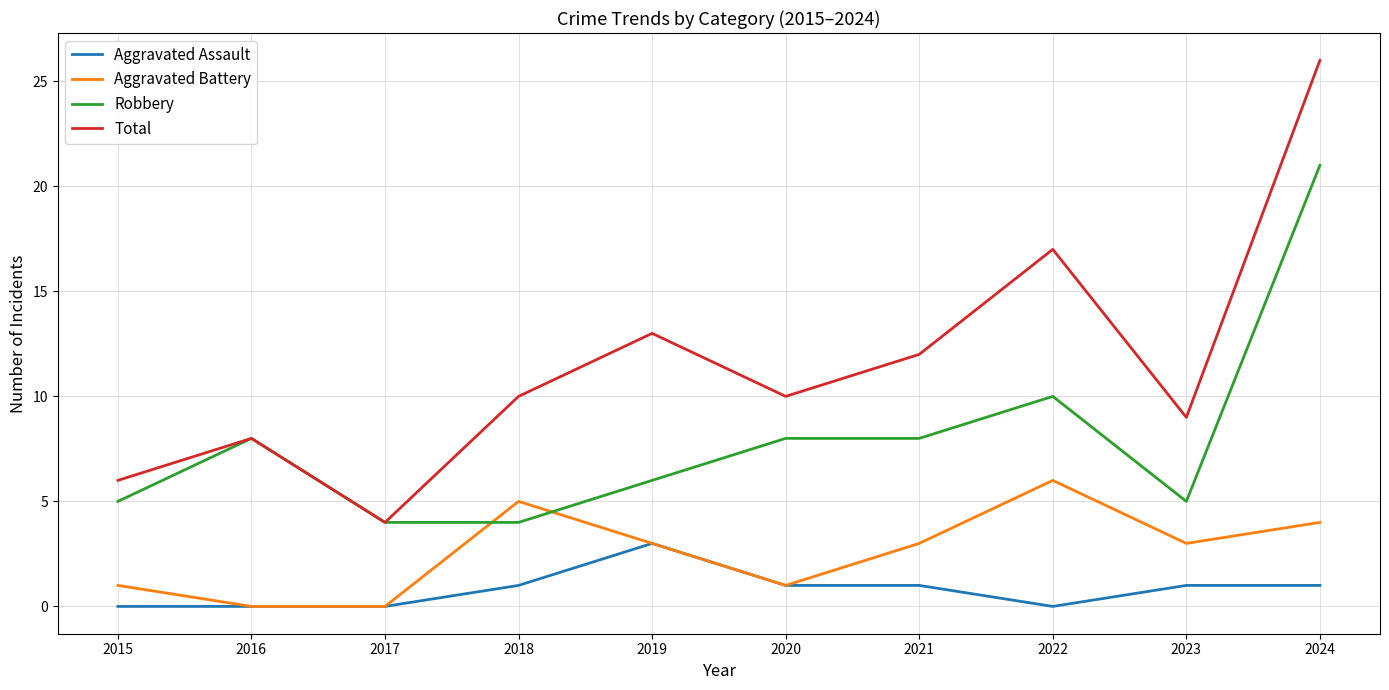

True or false: Aggravated Battery and Robbery cross at least once.

True